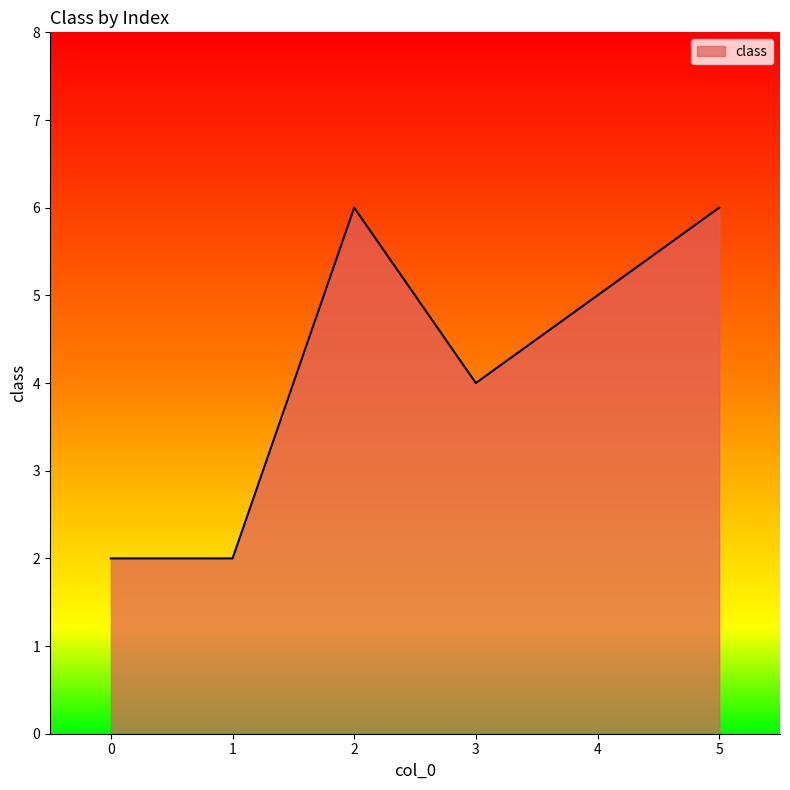

True or false: there are more than 2 points higher than both neighbors.

False